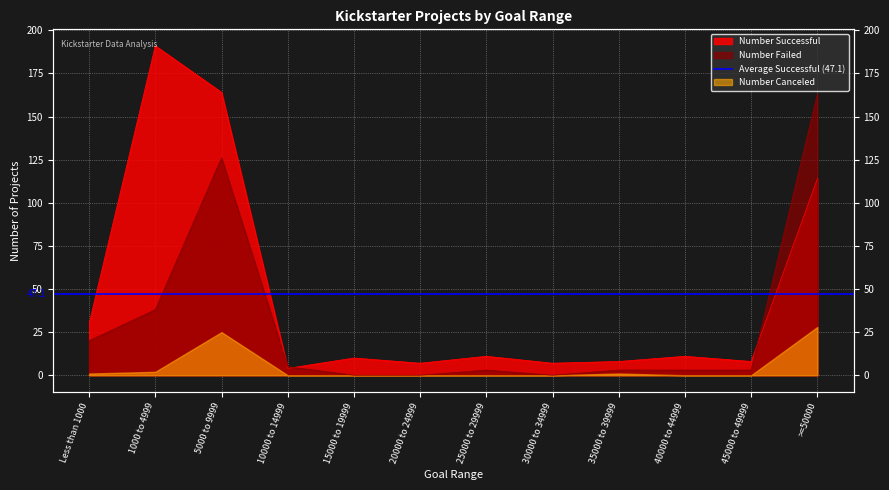

In Number Failed, how many points are higher than both neighbors (excluding endpoints)?

2